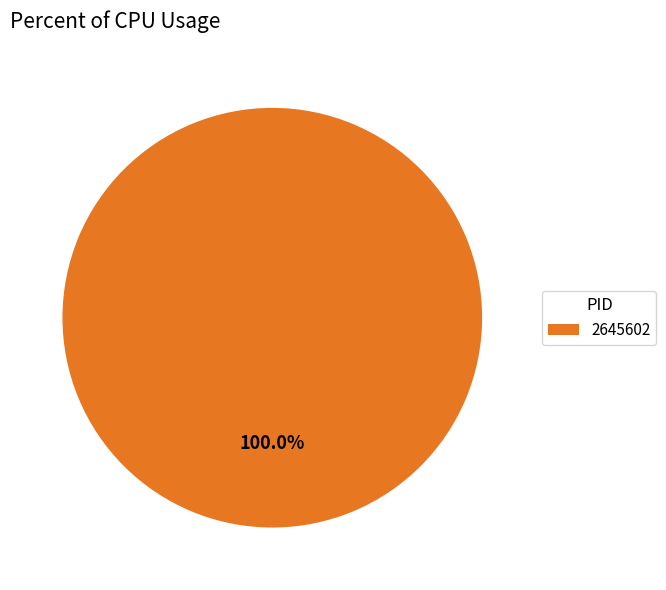

Rank the categories by value from lowest to highest.

2645602